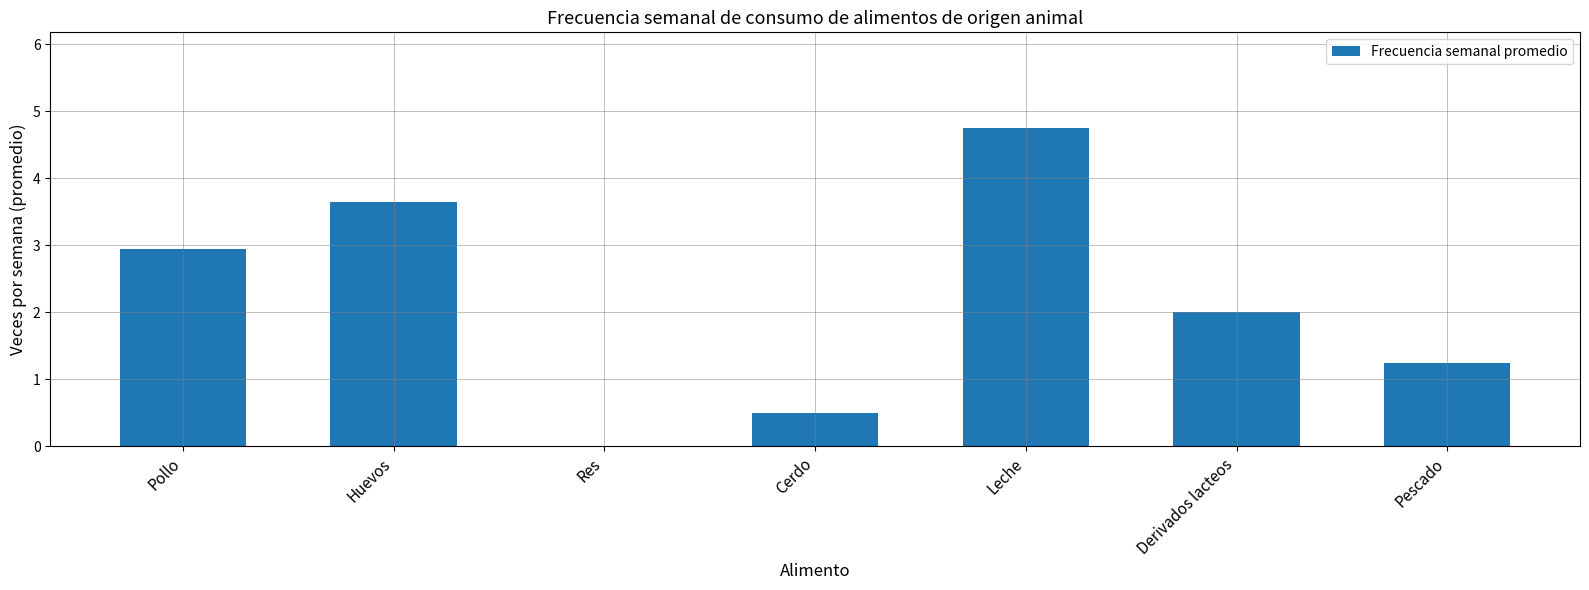

What is the average value?

2.2